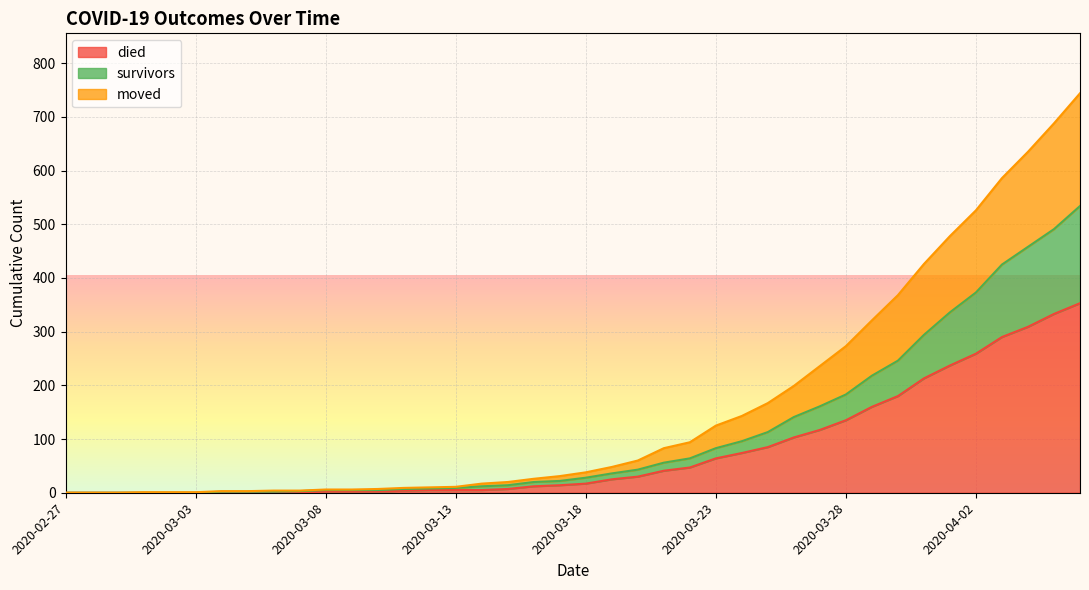

What is the highest value of the died series?

353